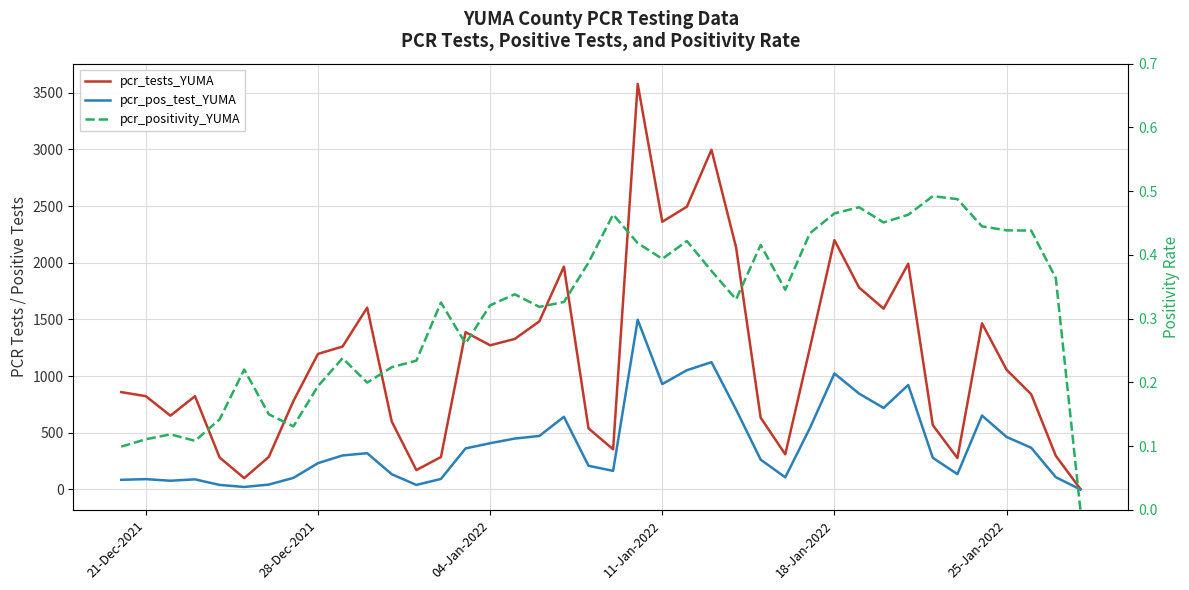

List the series in order of their overall mean, highest first.

pcr_tests_YUMA, pcr_pos_test_YUMA, pcr_positivity_YUMA